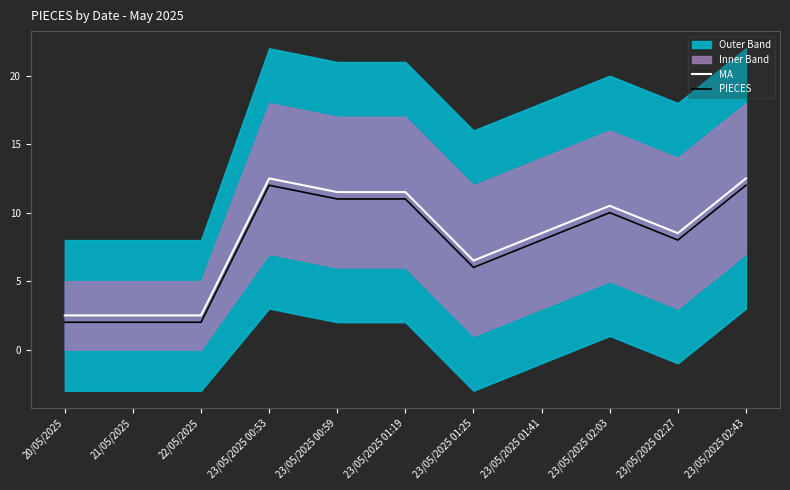

The PIECES series shows 8.0 at 23/05/2025 02:27. True or false?

True